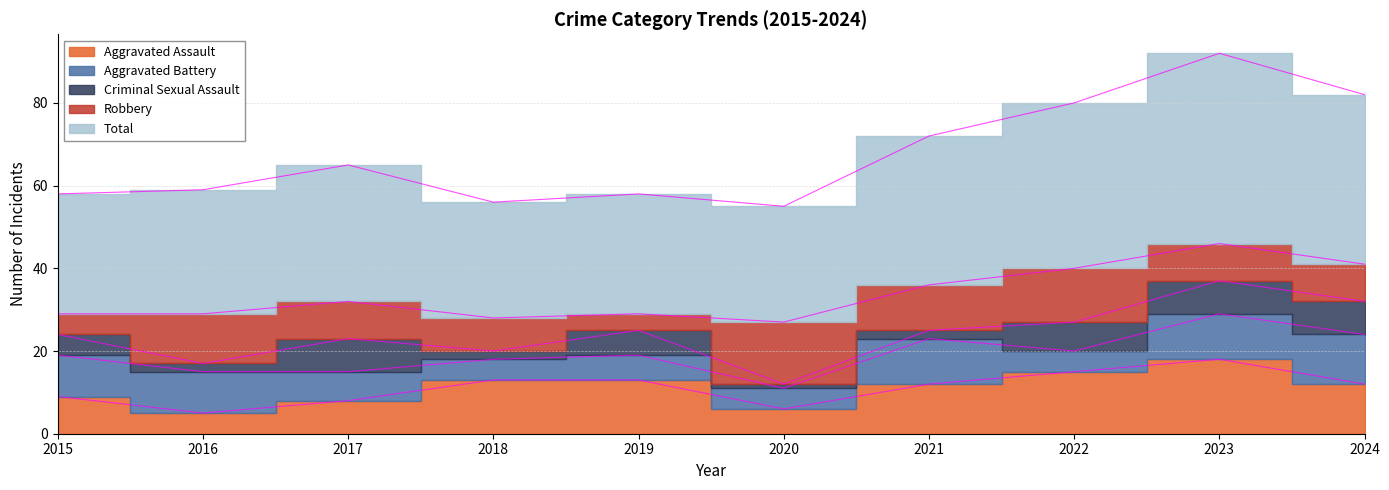

Reading left to right, list all the values displayed in this chart.

Aggravated Assault: 9	5	8	13	13	6	12	15	18	12
Aggravated Battery: 10	10	7	5	6	5	11	5	11	12
Criminal Sexual Assault: 5	2	8	2	6	1	2	7	8	8
Robbery: 5	12	9	8	4	15	11	13	9	9
Total: 29	30	33	28	29	28	36	40	46	41